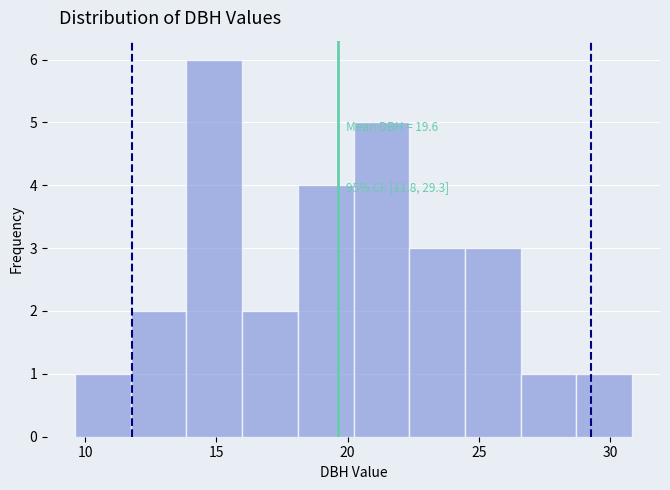

Which range on the x-axis has the tallest bar?

14.0 to 16.0